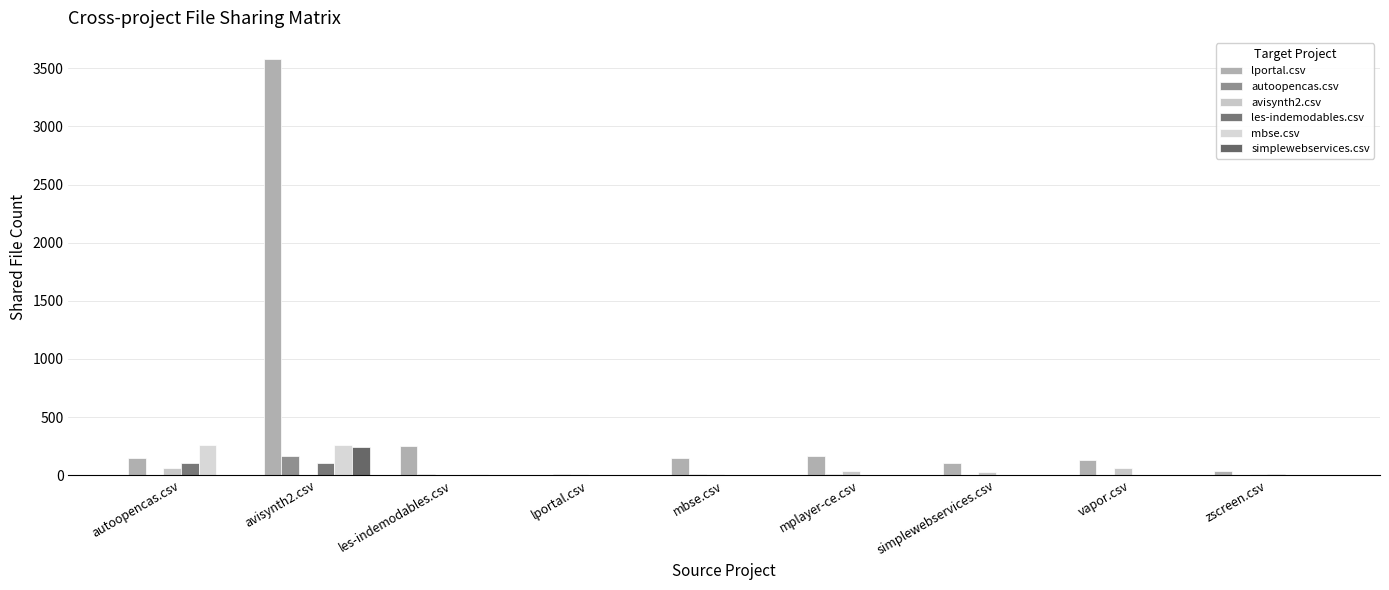

What is the difference between the highest and lowest values at mplayer-ce.csv?

168